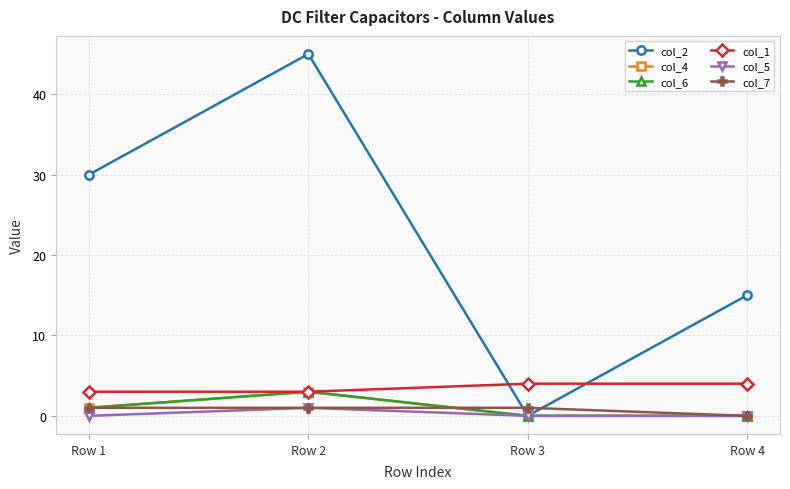

Which label corresponds to the smallest value in the chart?

Row 3